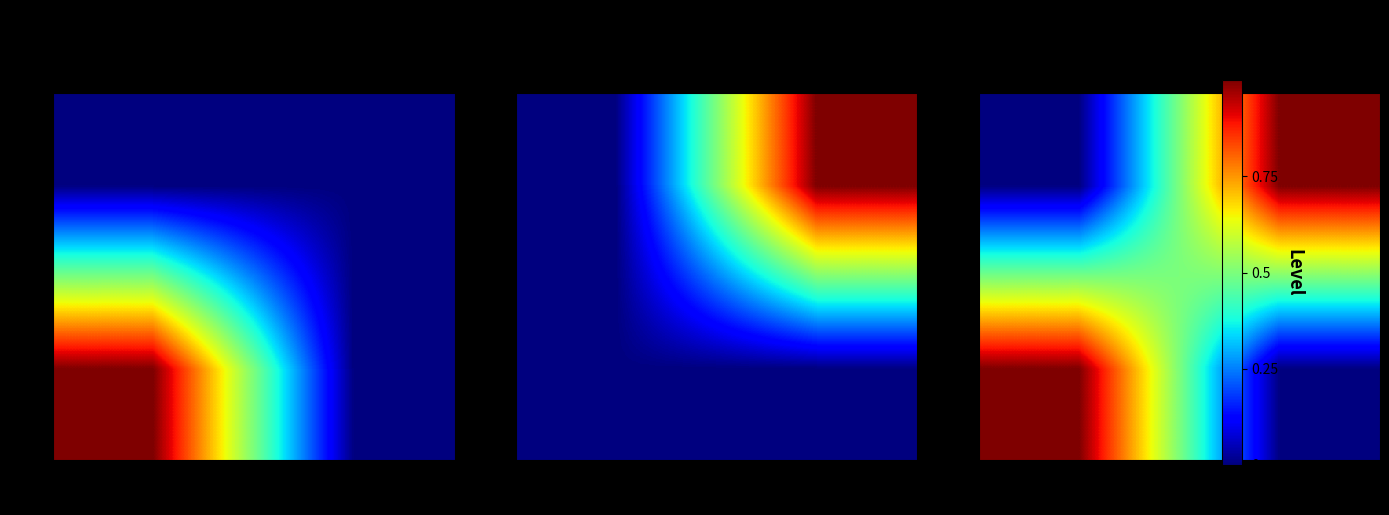

What is the total value across all series at Féminin?

1